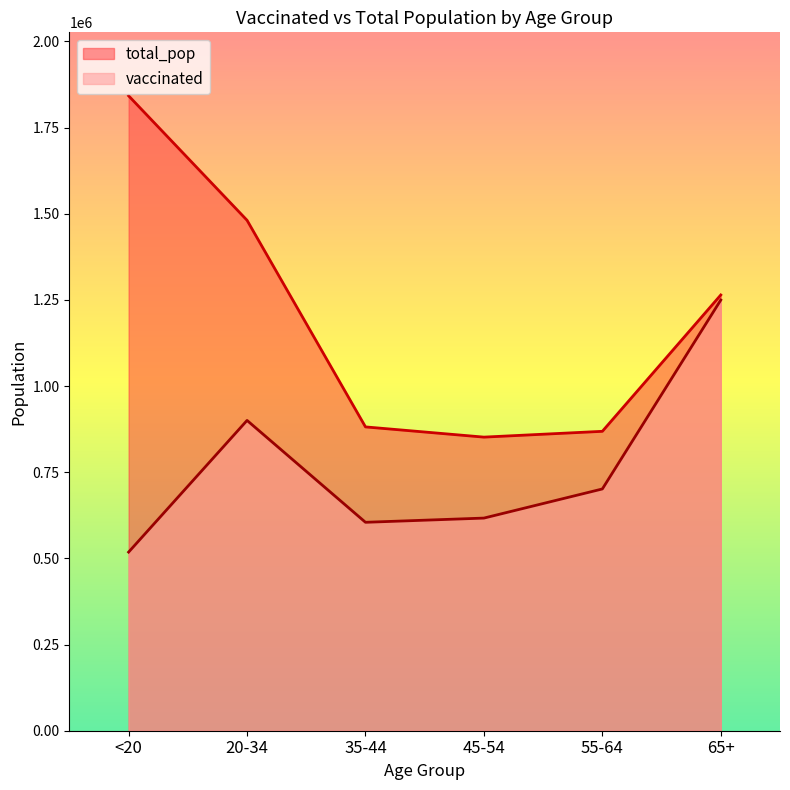

What is the value of the vaccinated point at the 3rd from the left?

604679